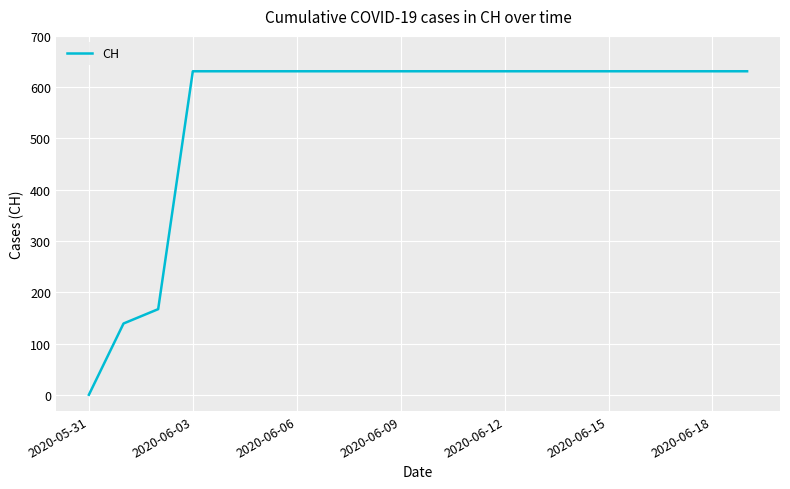

What is the difference between the maximum and minimum values?

631